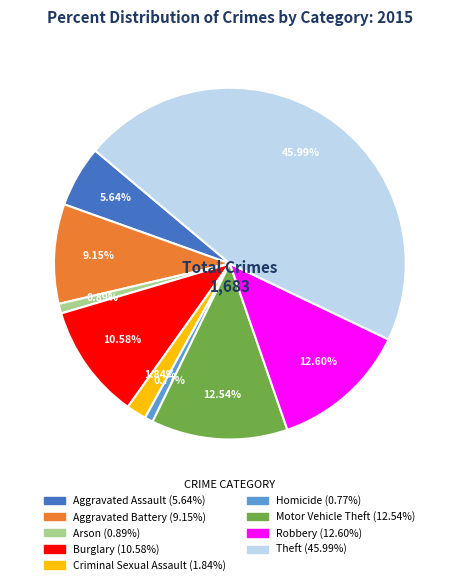

Count the number of slices in the pie.

9